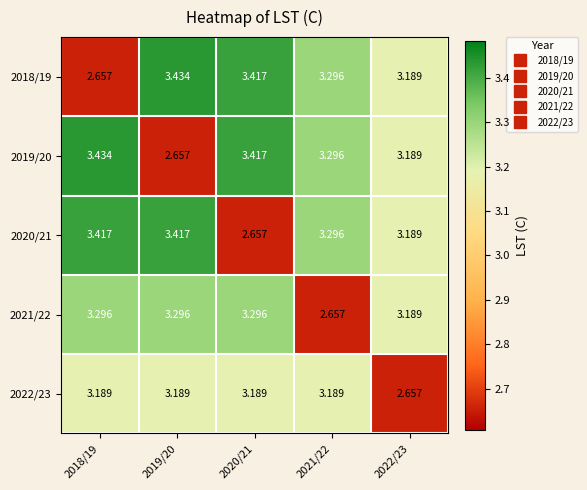

Count the number of categories in the chart.

5